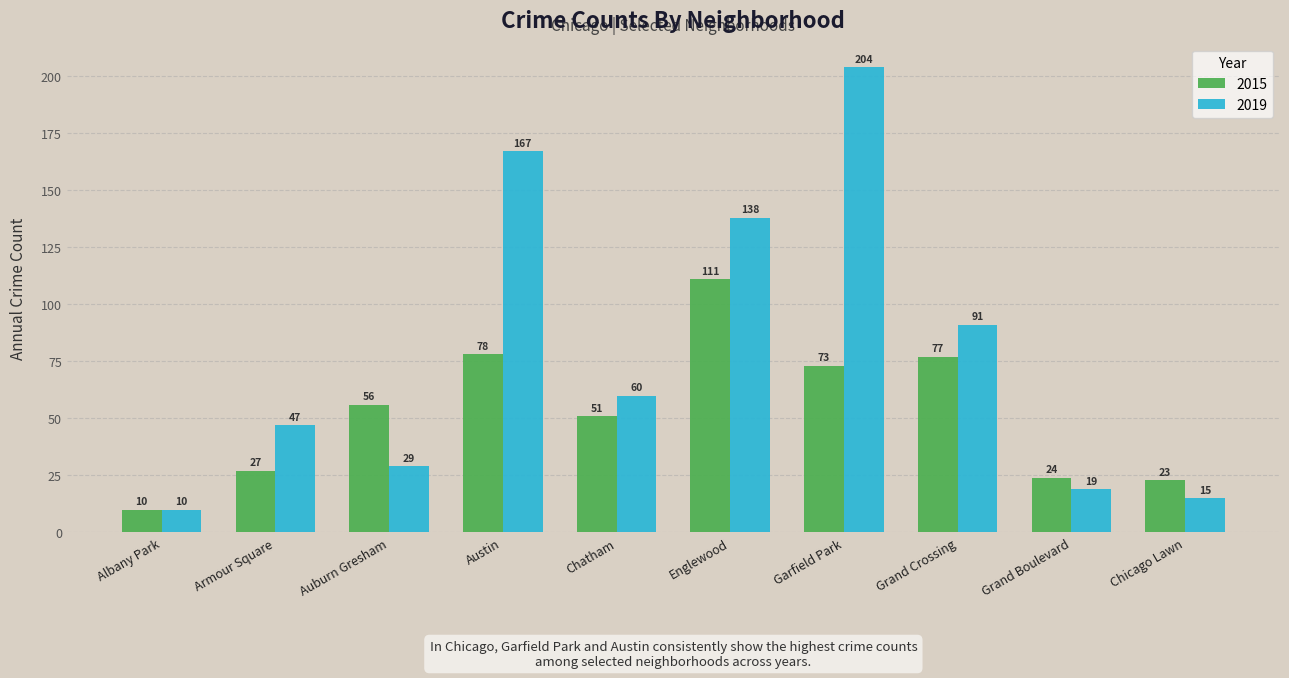

What is the sum of the 2015 values at Armour Square and Grand Boulevard?

51